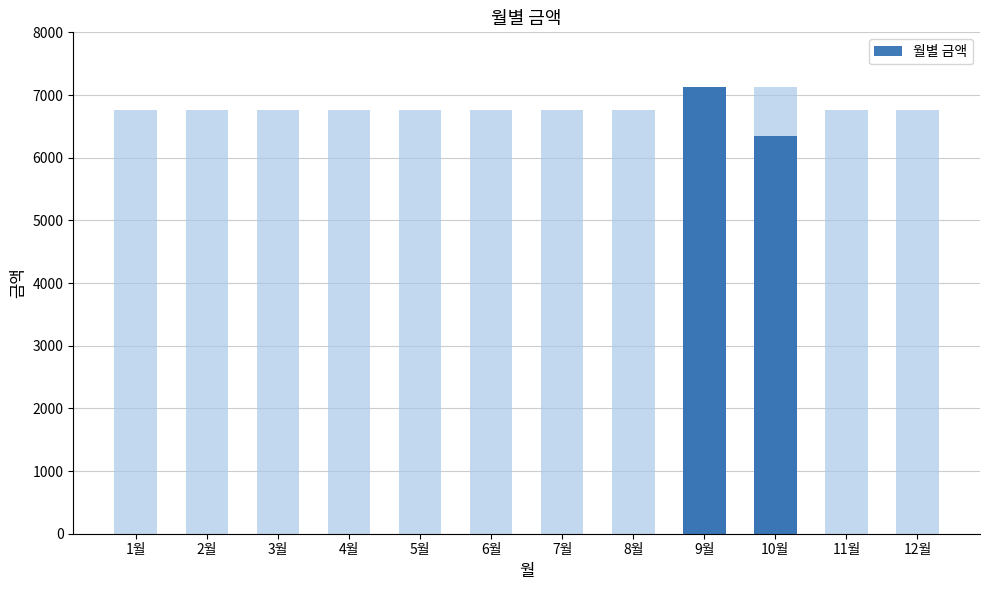

How many values are above zero?

2